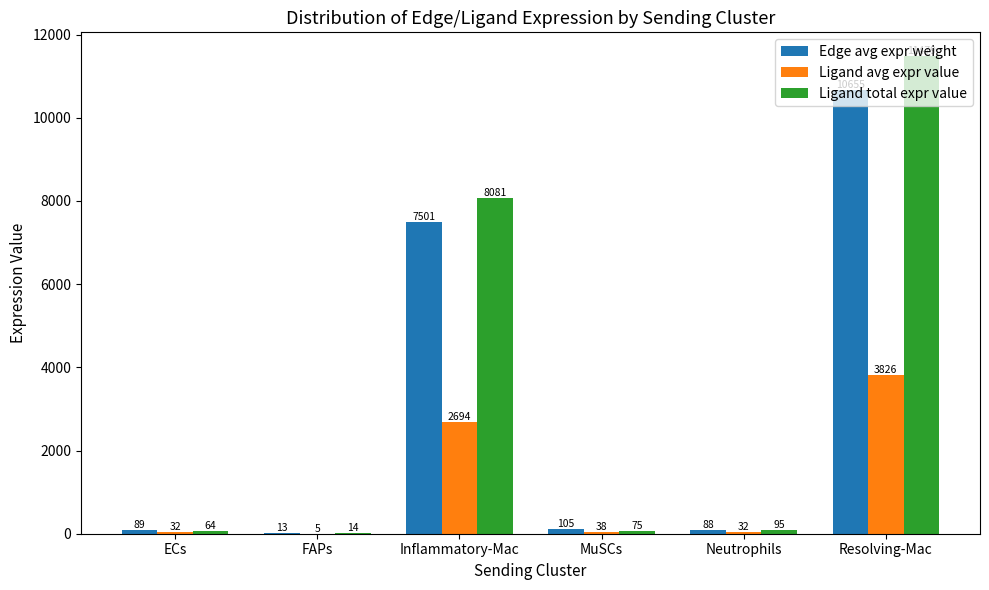

Between FAPs and Neutrophils, which series saw the biggest shift?

Ligand total expr value